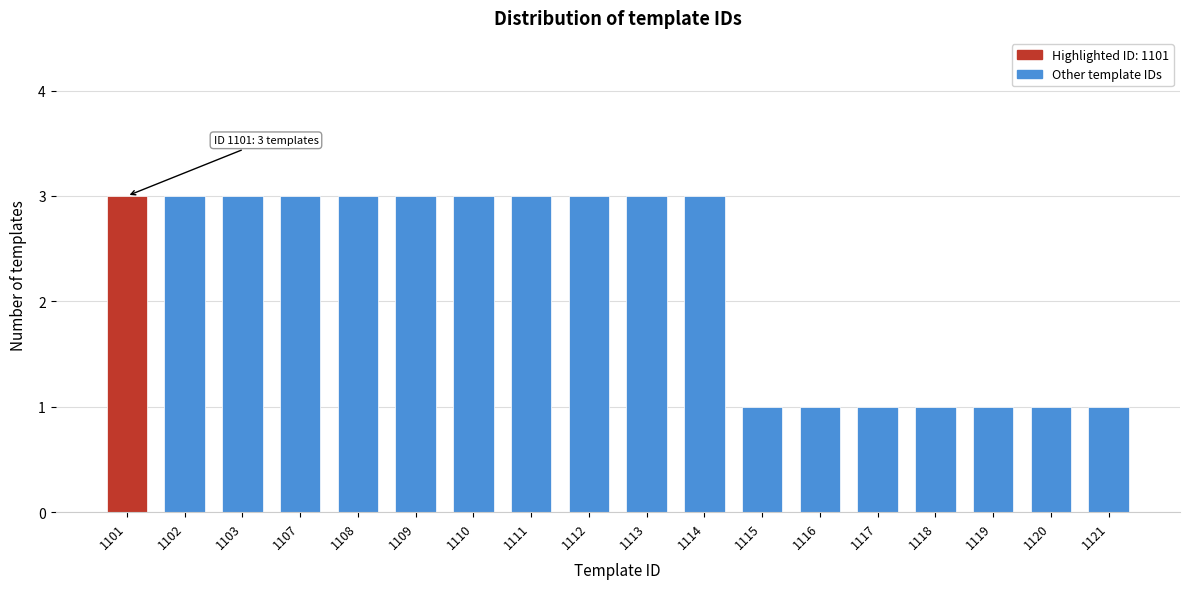

Reading right to left, transcribe all the data shown in this chart.

1	1	1	1	1	1	1	3	3	3	3	3	3	3	3	3	3	3